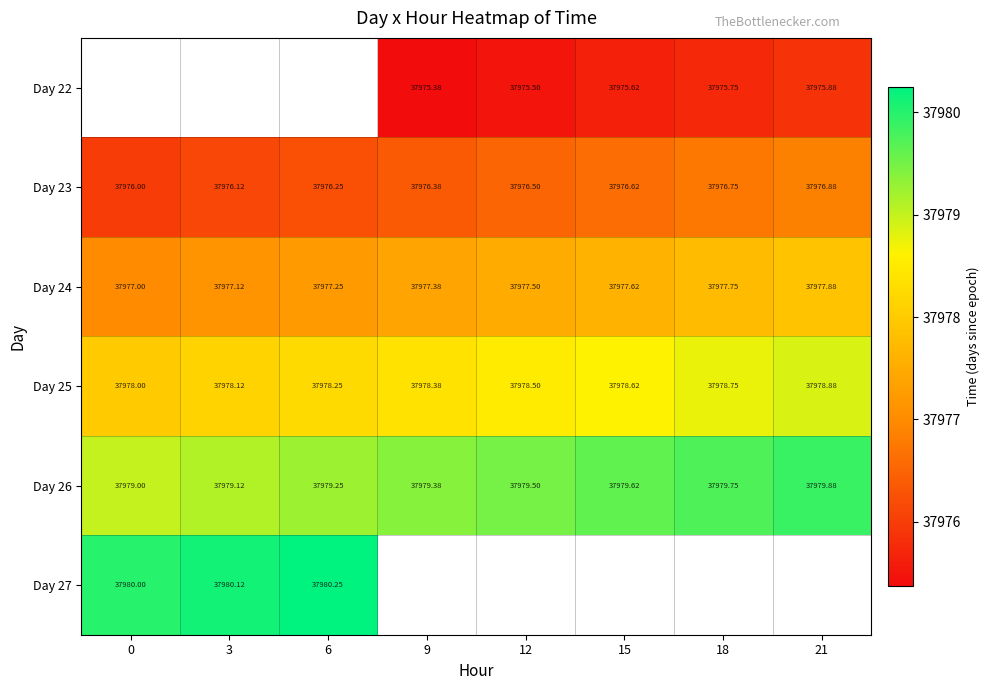

What is the minimum value shown in the chart?

37975.4